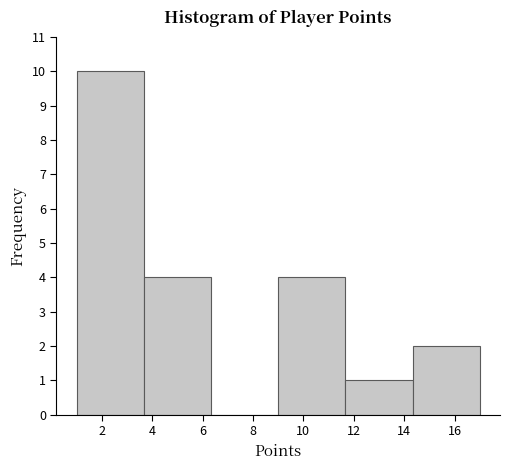

Reading left to right, transcribe this chart: for each bar, give the range it covers on the x-axis and its height. Neither the bar edges nor the heights are printed on the chart, so give them approximately, as read against the axes.

1.0 to 3.6: 10
3.6 to 6.4: 4
6.4 to 9.0: 0
9.0 to 11.6: 4
11.6 to 14.4: 1
14.4 to 17.0: 2